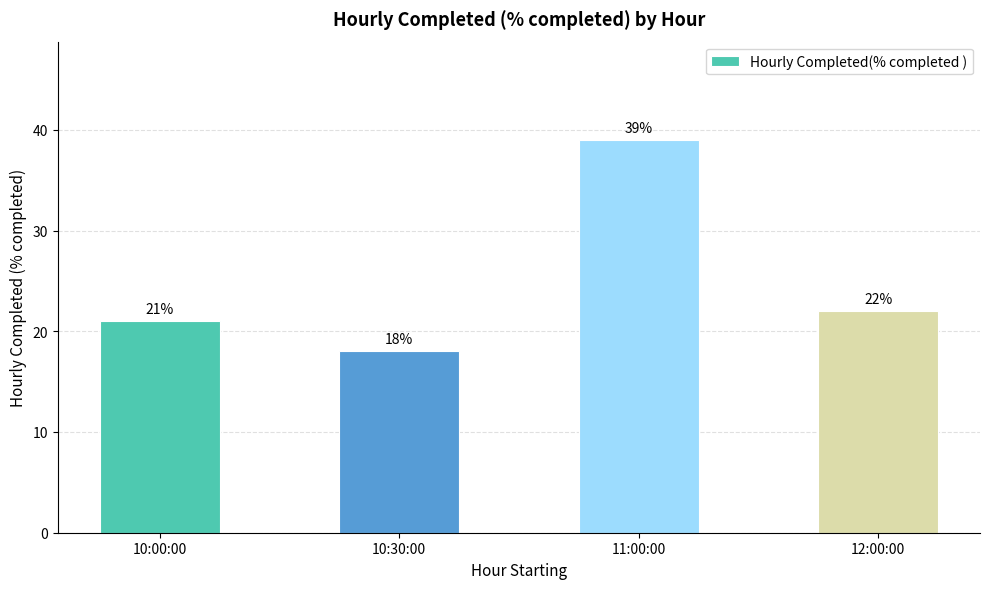

Count the number of data series in this chart.

1